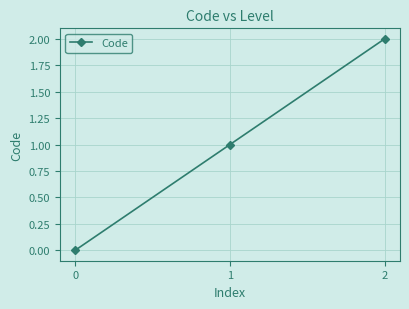

Reading left to right, list all the values displayed in this chart.

0	1	2